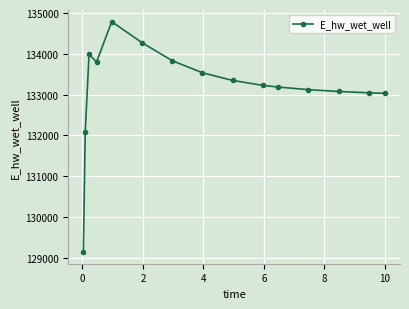

What is the smallest value displayed?

129135.6